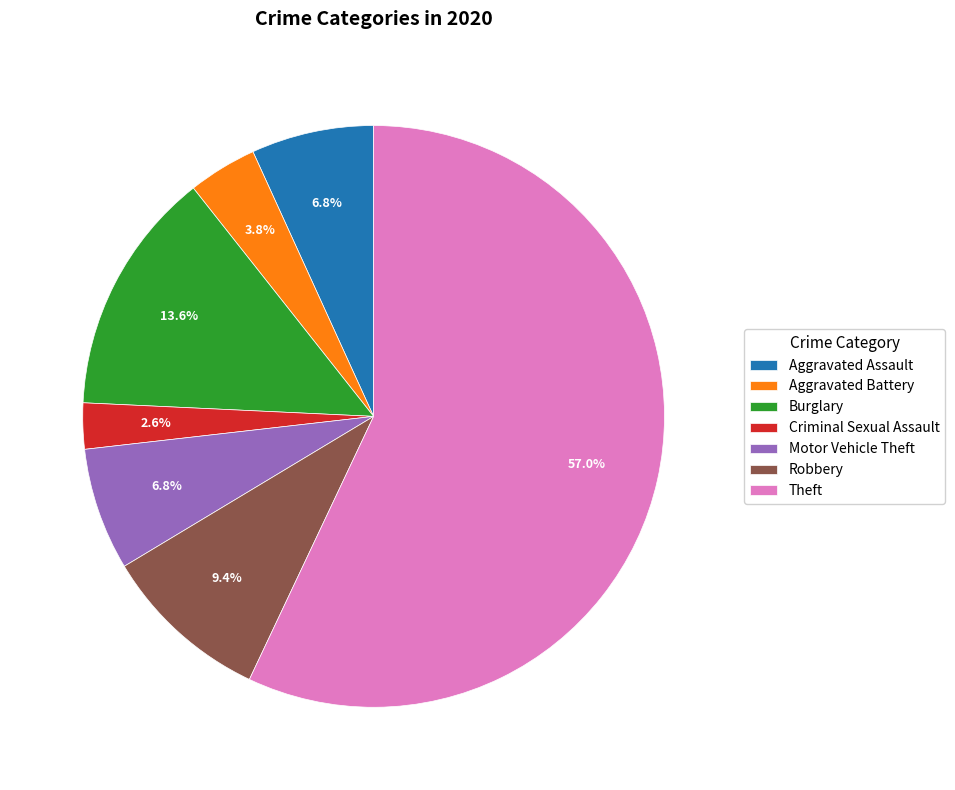

Do Robbery and Motor Vehicle Theft together represent more than half of the pie?

No